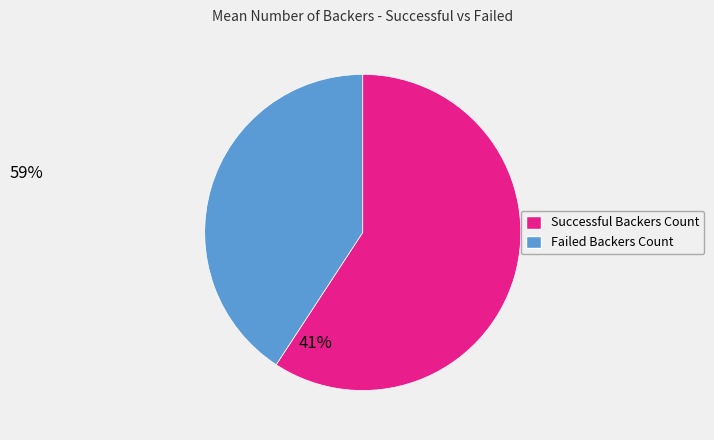

Do Successful Backers Count and Failed Backers Count together represent more than half of the pie?

Yes